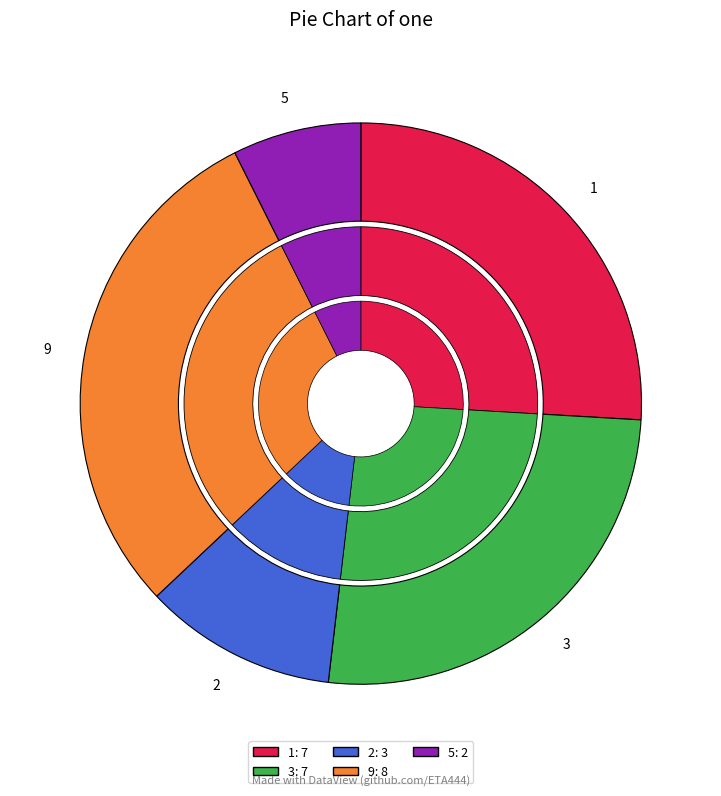

Is there a majority slice in this chart?

No